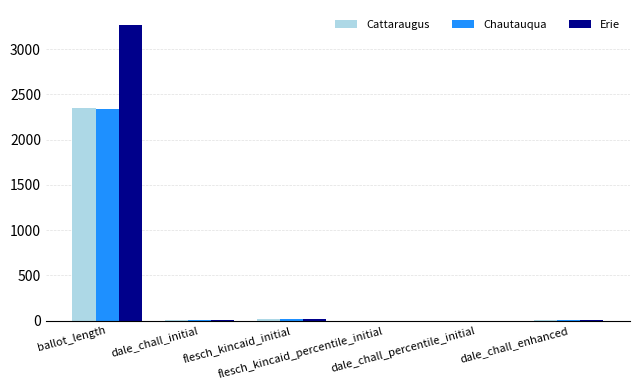

Which series has the largest total across all categories?

Erie